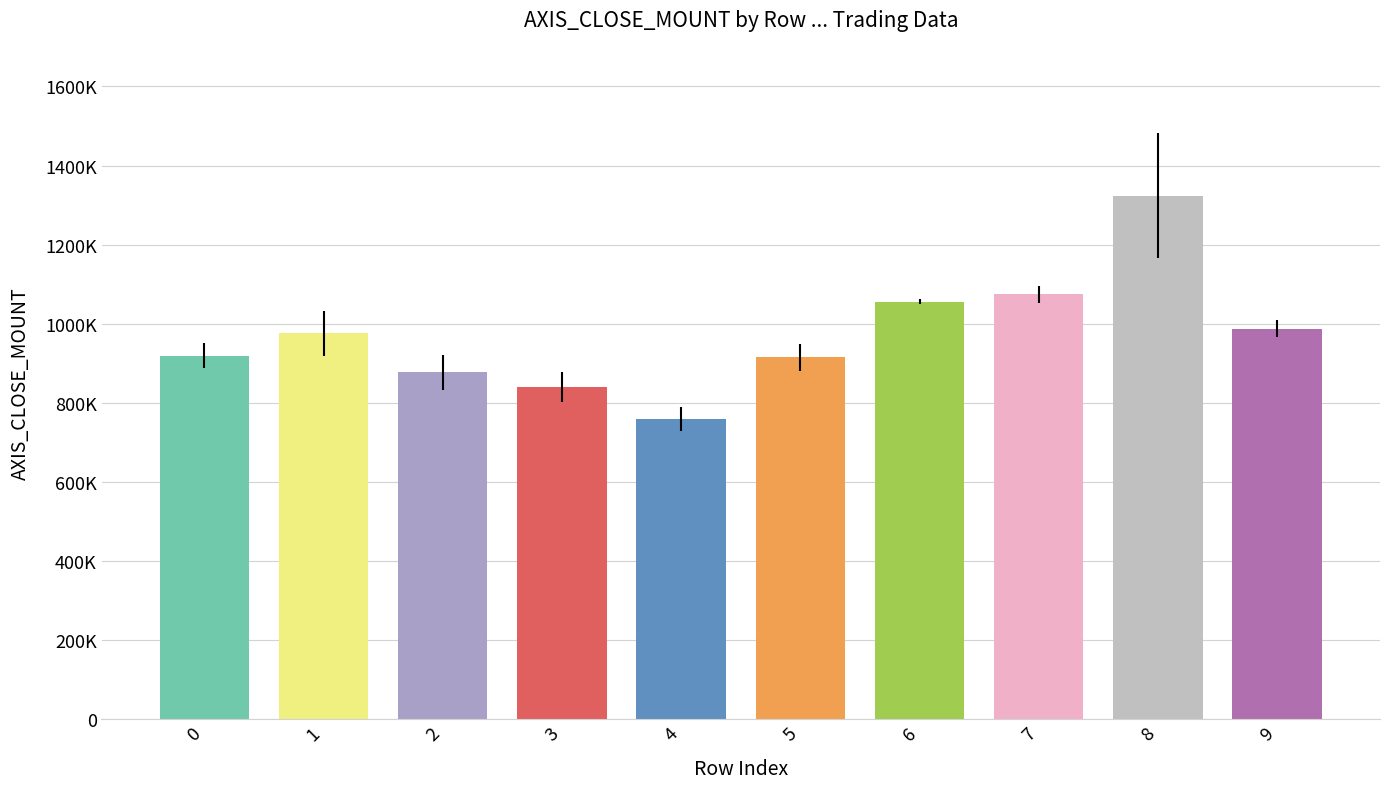

What value does the data have at 4, to the nearest 100?

759600